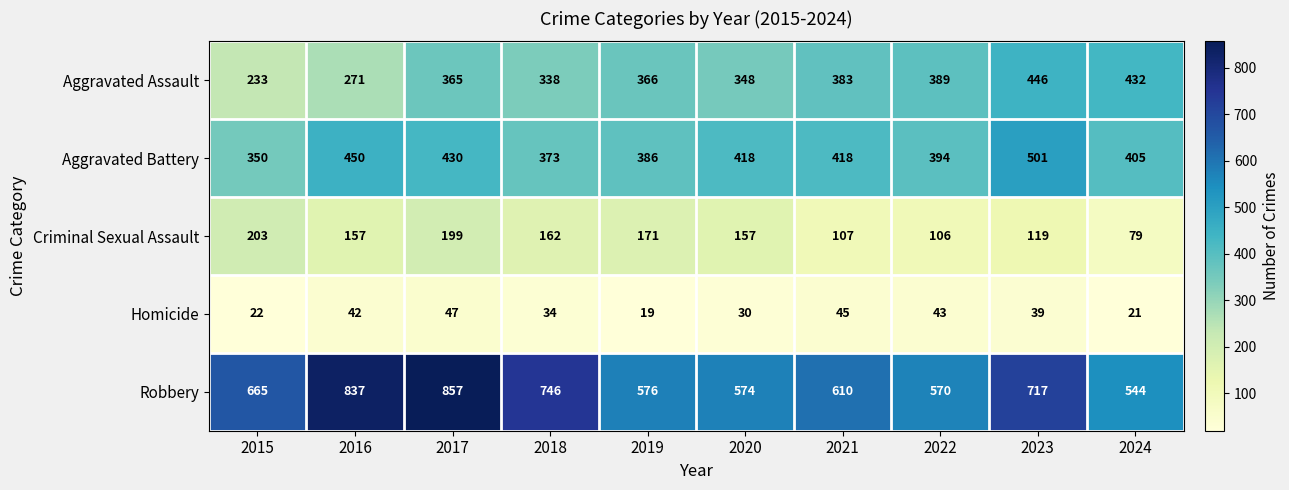

What is the difference between the Robbery values at 2015 and 2016?

172